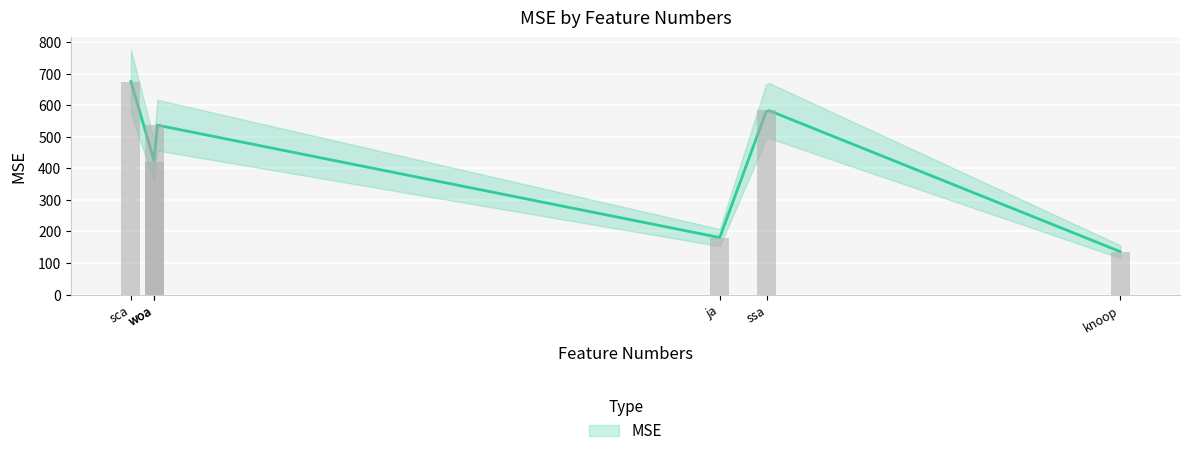

Reading left to right, list all the values displayed in this chart.

hho=419.3	ja=180.4	sca=674.5	ssa=585.4	woa=538.2	knoop=135.9